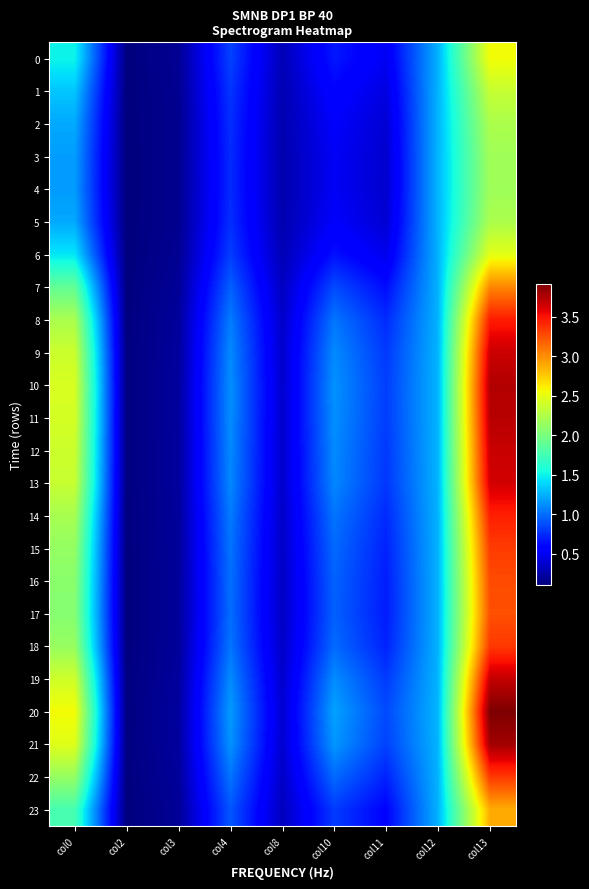

Which series has the largest range (max minus min)?

20